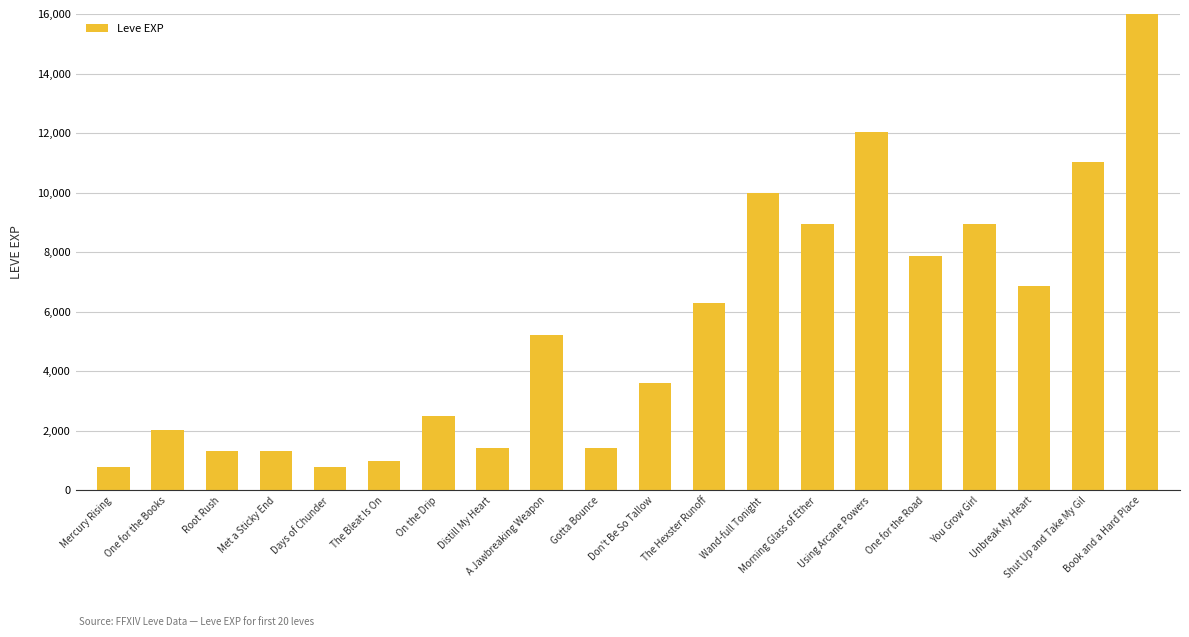

What is the approximate value at A Jawbreaking Weapon, to the nearest 50?

5200